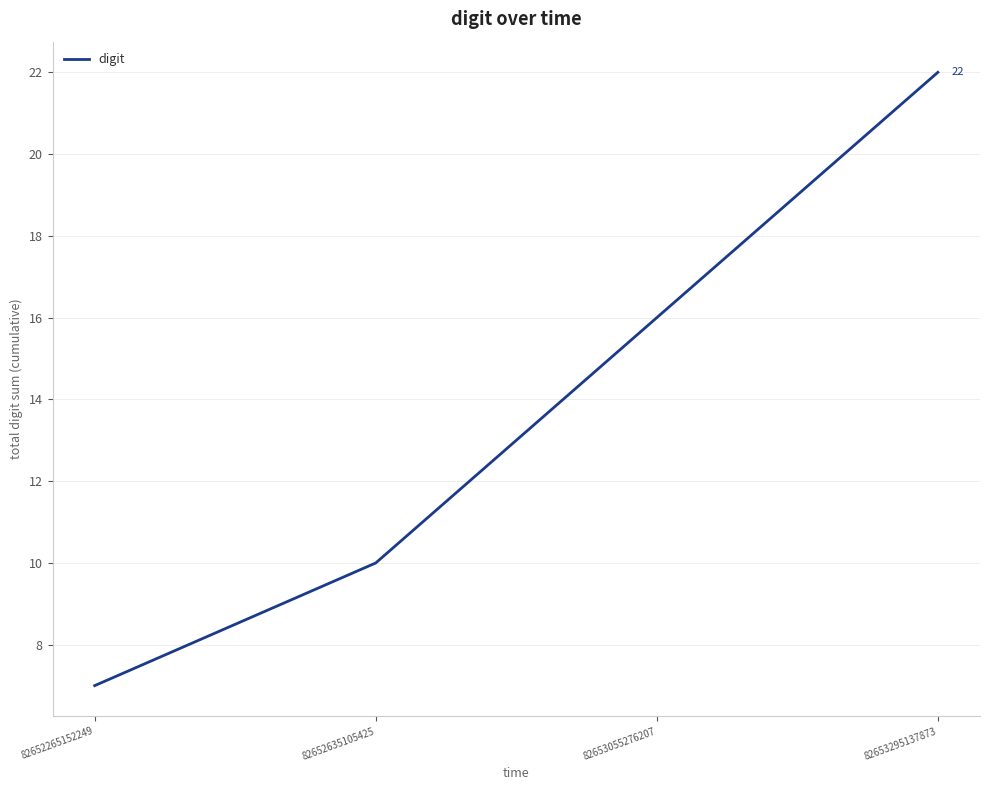

Reading left to right, list all the values displayed in this chart.

82652265152249=7	82652635105425=10	82653055276207=16	82653295137873=22